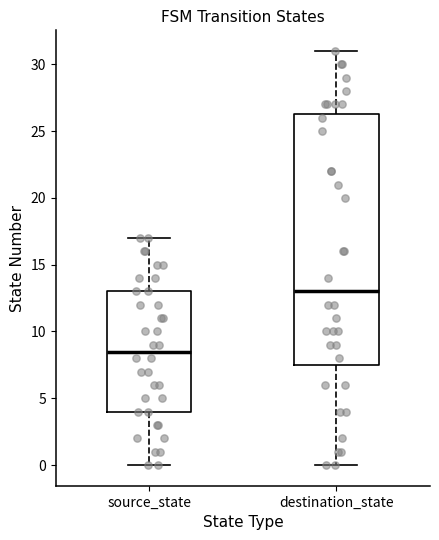

Where does the upper whisker of the box for source_state end on the y-axis? The values are not printed on the chart, so give them approximately, as read against the axis.

17.0